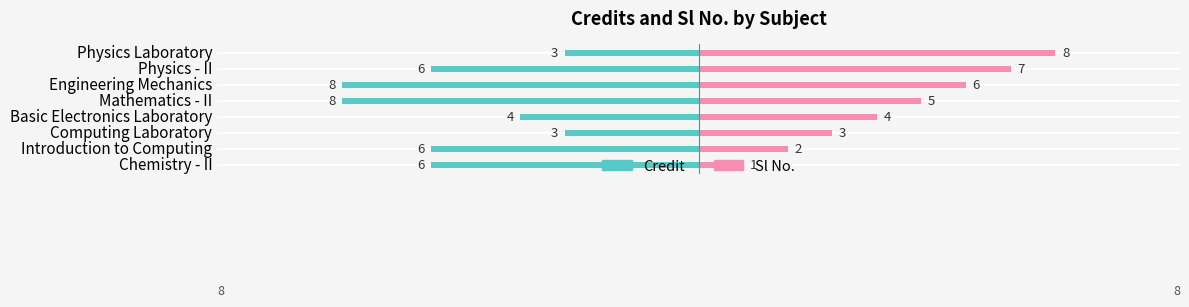

Which series has the widest spread of values?

Sl No.